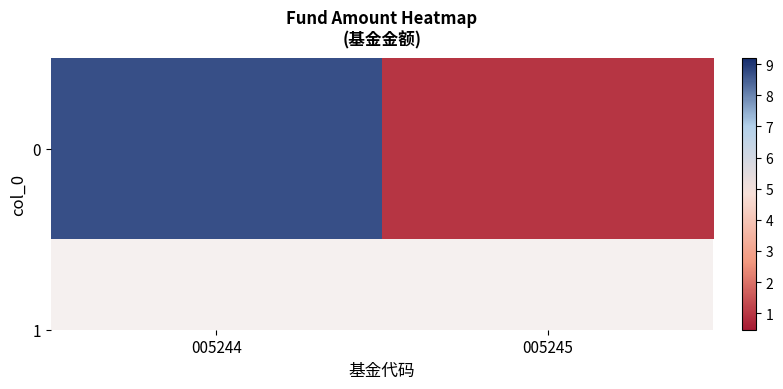

Where is the data nearest to the value 4?

005245